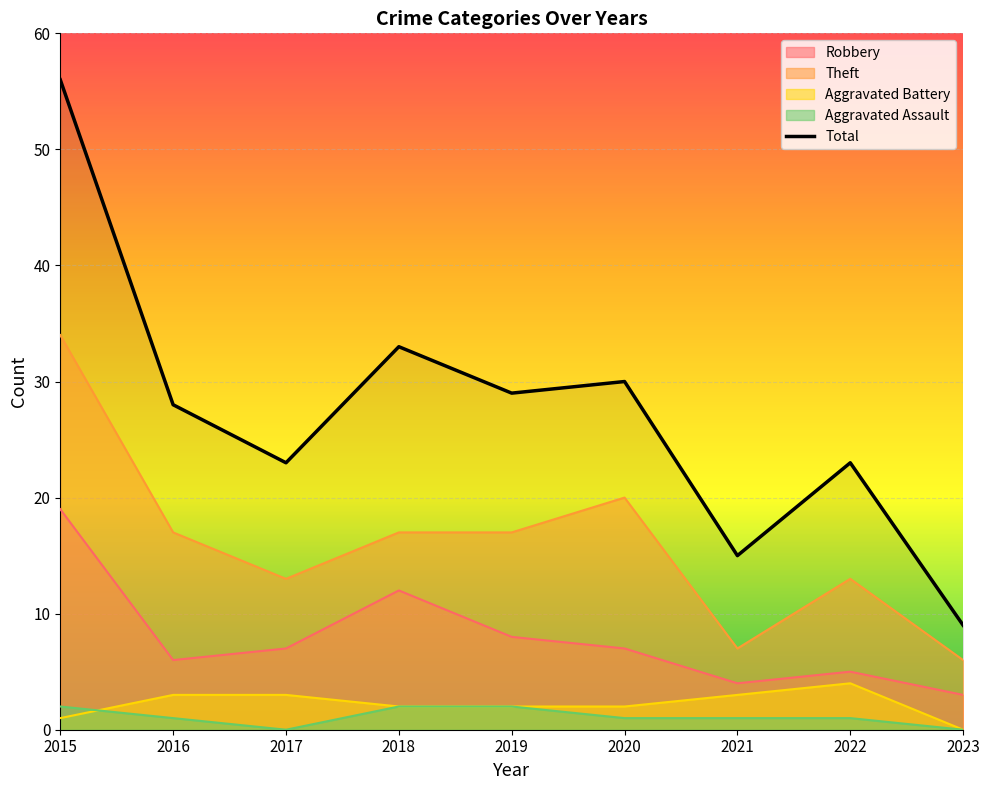

Reading right to left, what are all the values shown in this chart?

Robbery: 2023=3	2022=5	2021=4	2020=7	2019=8	2018=12	2017=7	2016=6	2015=19
Theft: 2023=6	2022=13	2021=7	2020=20	2019=17	2018=17	2017=13	2016=17	2015=34
Aggravated Battery: 2023=0	2022=4	2021=3	2020=2	2019=2	2018=2	2017=3	2016=3	2015=1
Aggravated Assault: 2023=0	2022=1	2021=1	2020=1	2019=2	2018=2	2017=0	2016=1	2015=2
Total: 2023=9	2022=23	2021=15	2020=30	2019=29	2018=33	2017=23	2016=28	2015=56